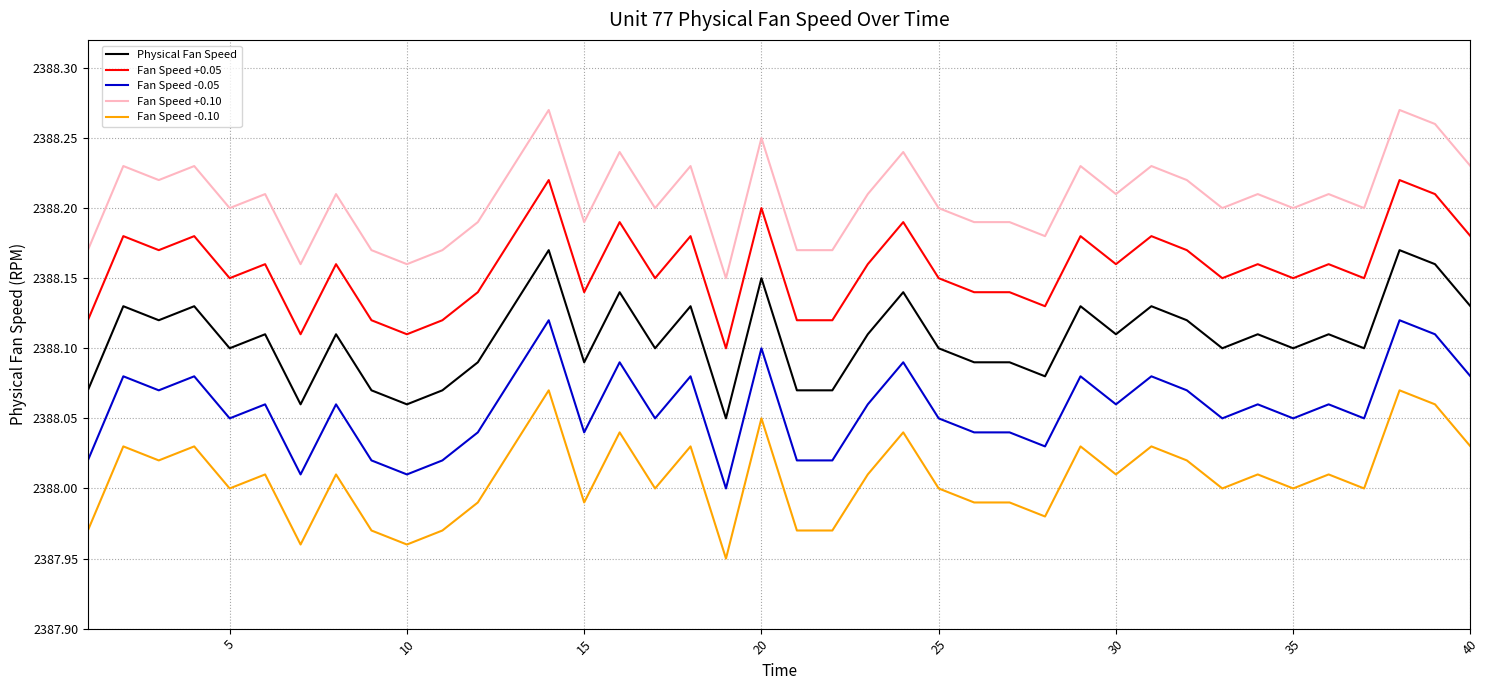

Count the number of categories in the chart.

40